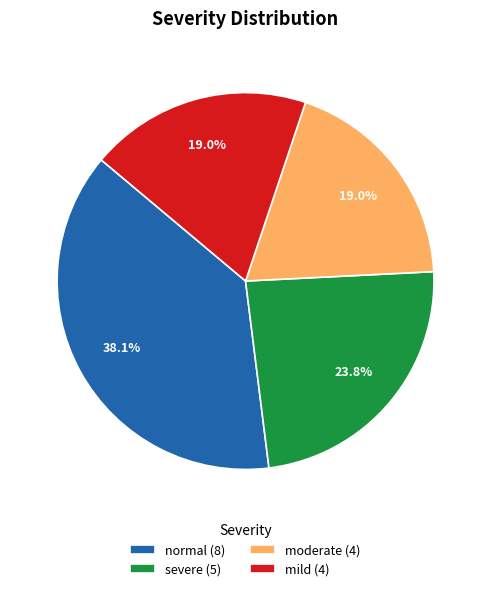

Approximately how many times larger is the value at normal (8) compared to mild (4)?

2.0